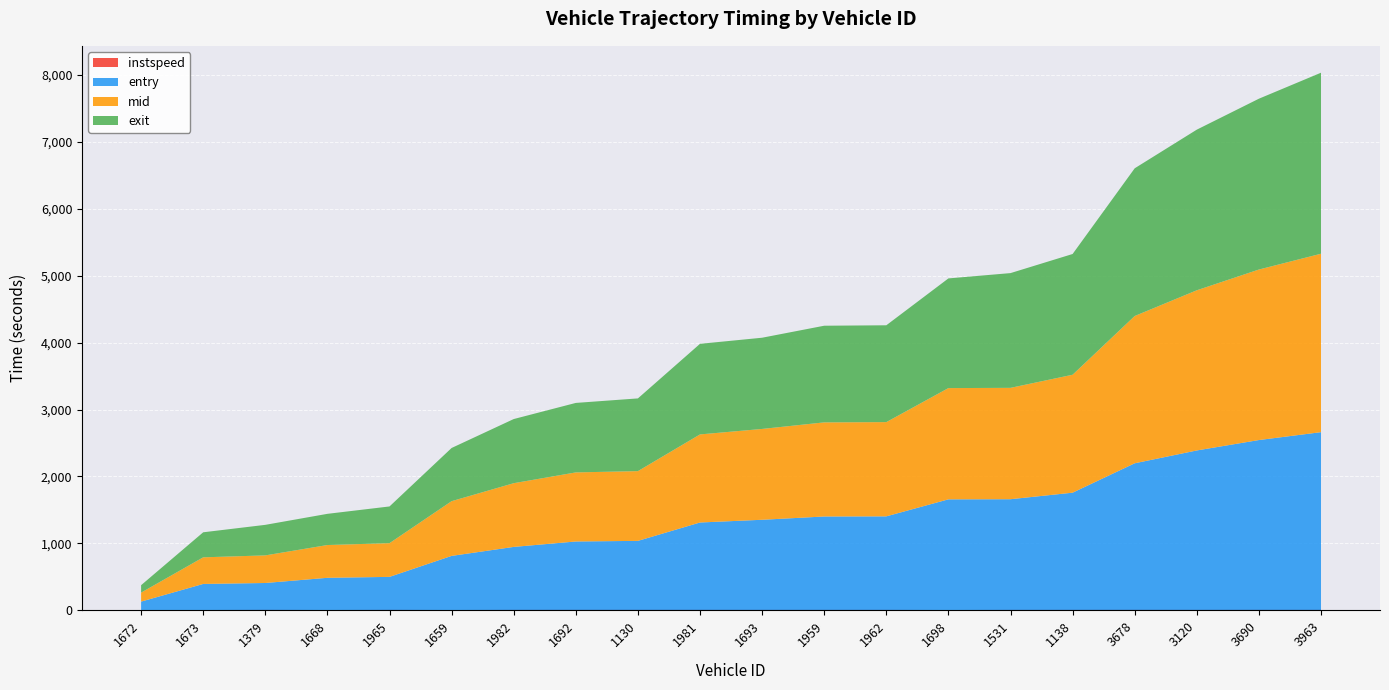

Reading left to right, transcribe all the data shown in this chart.

entry: 1672=131.3	1673=395.1	1379=409.2	1668=486.8	1965=500.6	1659=813.9	1982=948.2	1692=1029.2	1130=1038.3	1981=1312.7	1693=1353.4	1959=1402.4	1962=1404.4	1698=1658.5	1531=1660.3	1138=1758.0	3678=2197.0	3120=2388.6	3690=2544.0	3963=2661.8
mid: 1672=134.2	1673=397.5	1379=412.2	1668=489.4	1965=503.3	1659=817.3	1982=951.4	1692=1031.6	1130=1041.6	1981=1315.3	1693=1356.4	1959=1405.4	1962=1407.4	1698=1661.3	1531=1663.2	1138=1761.2	3678=2199.4	3120=2392.0	3690=2546.3	3963=2664.6
exit: 1672=111.0	1673=373.8	1379=456.2	1668=465.8	1965=548.4	1659=794.3	1982=957.9	1692=1037.7	1130=1086.0	1981=1353.0	1693=1362.2	1959=1443.4	1962=1445.9	1698=1637.9	1531=1713.5	1138=1803.1	3678=2205.8	3120=2398.8	3690=2551.1	3963=2703.1
instspeed: 1672=5.0	1673=5.0	1379=12.4	1668=5.0	1965=12.3	1659=5.0	1982=11.9	1692=13.4	1130=12.8	1981=13.0	1693=11.5	1959=11.9	1962=11.7	1698=5.0	1531=11.6	1138=12.2	3678=13.7	3120=11.8	3690=13.7	3963=12.1